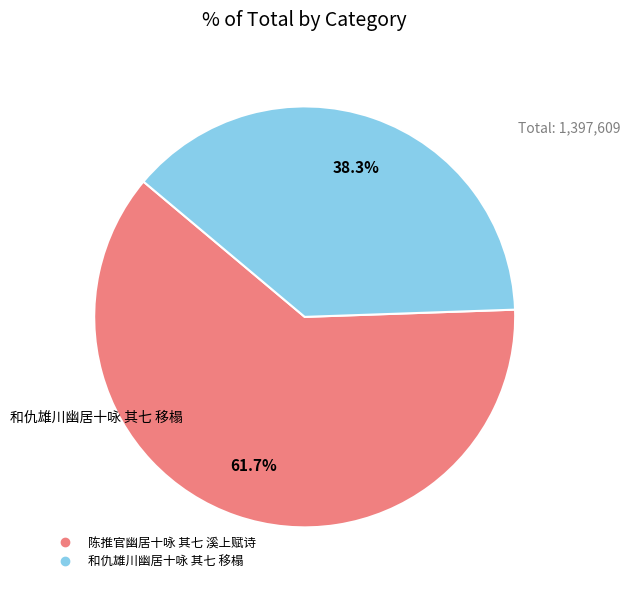

Count the number of slices in the pie.

2